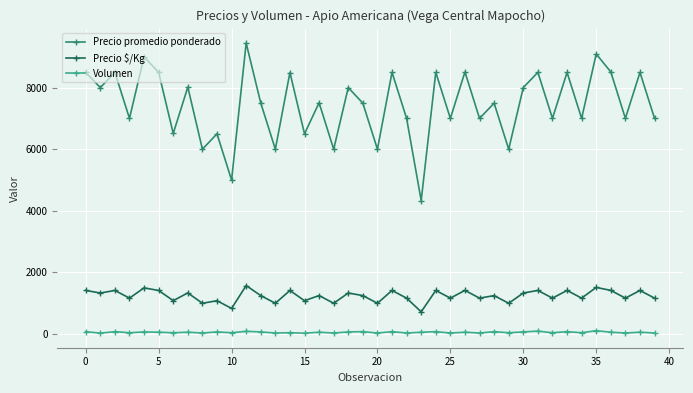

List the series in order of their overall mean, lowest first.

Volumen, Precio $/Kg, Precio promedio ponderado